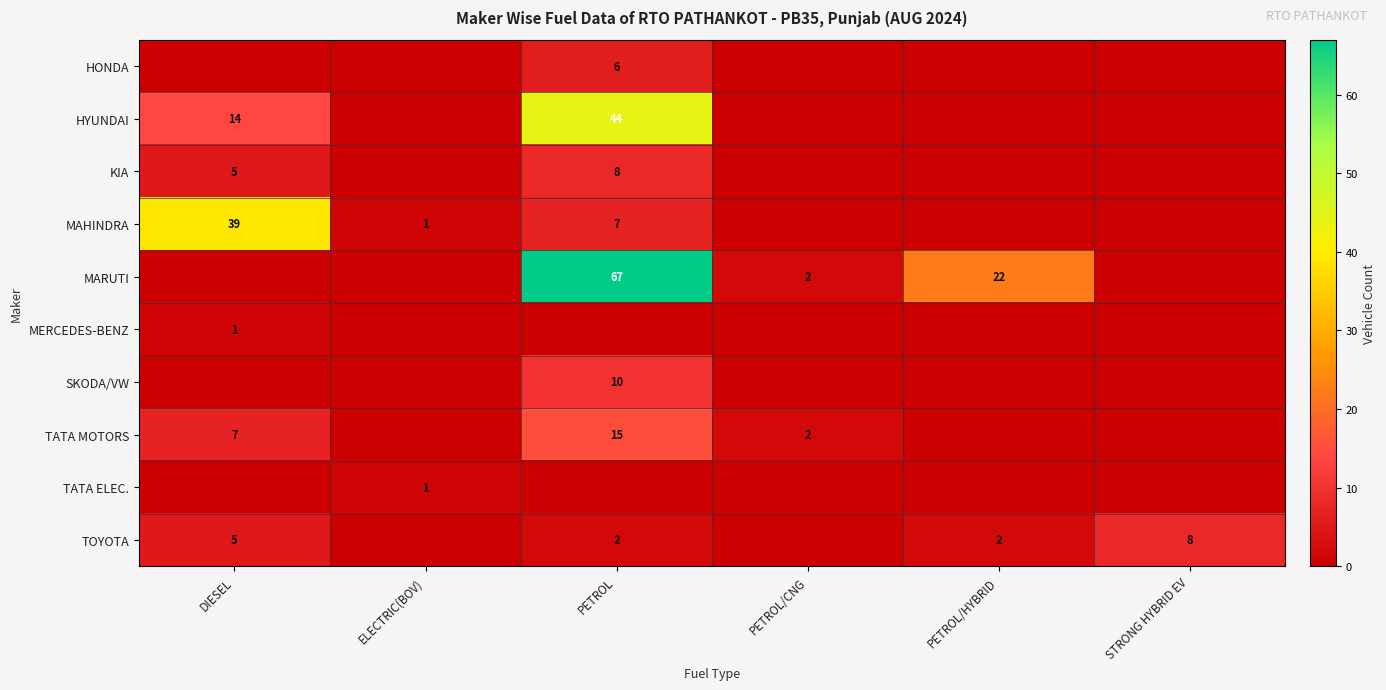

What is the sum of all HONDA values?

6